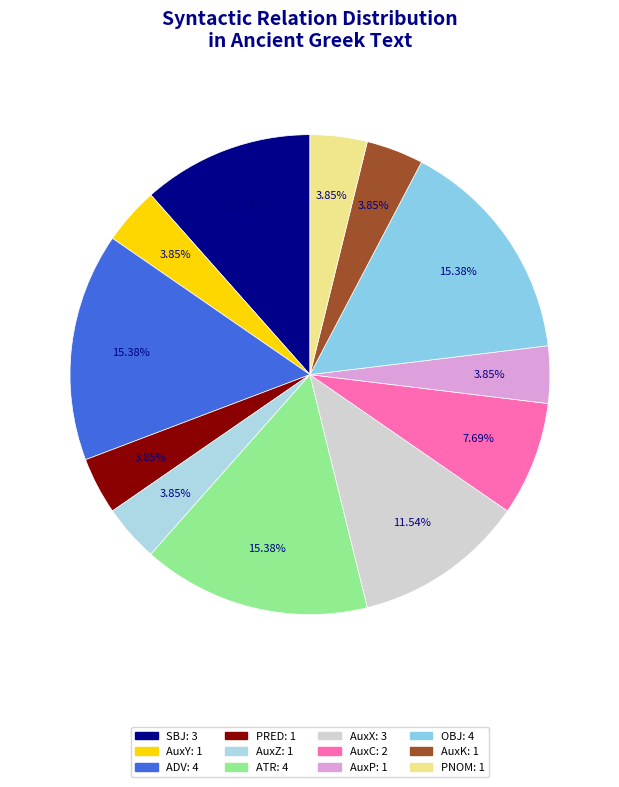

The OBJ slice represents 15% of the pie. True or false?

True